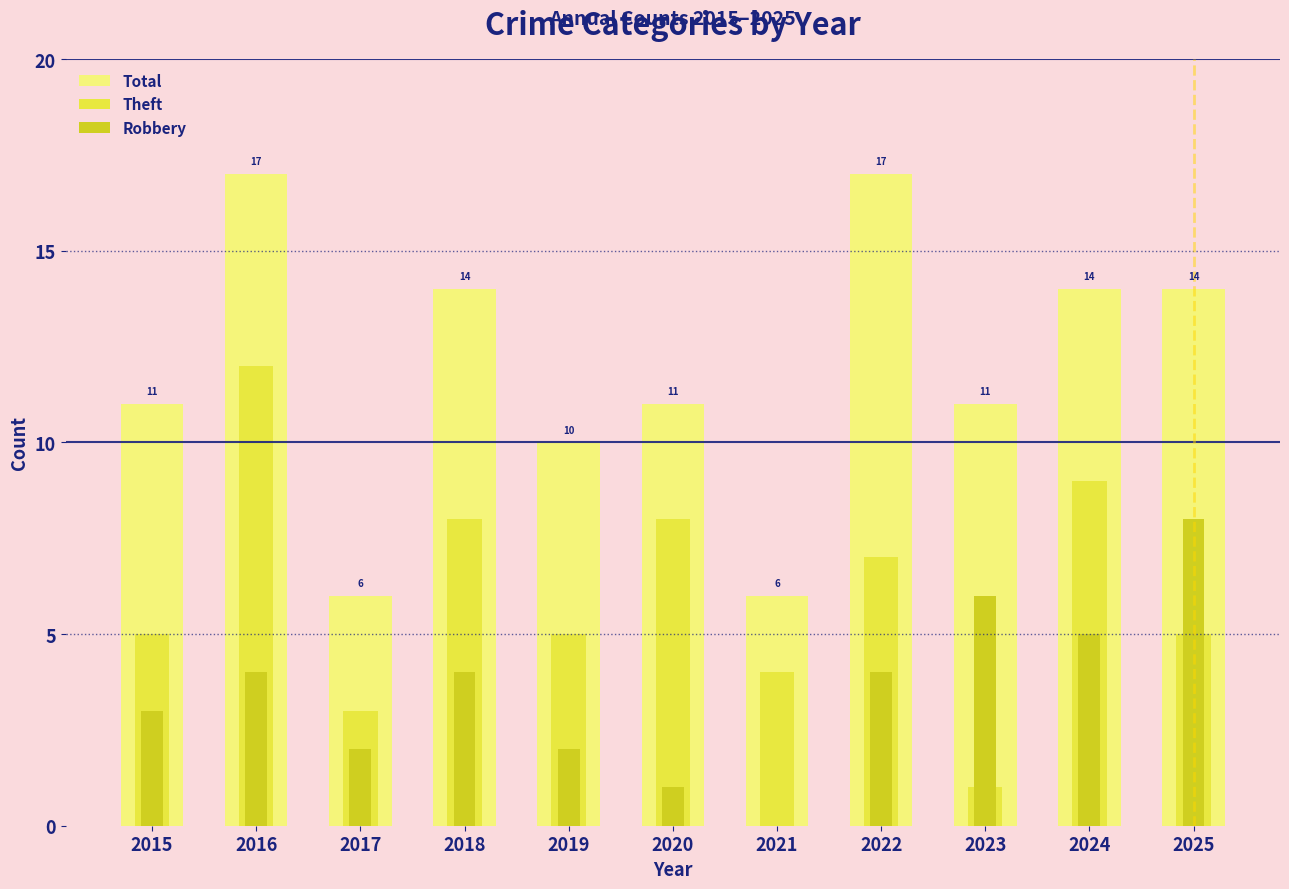

List the labels in order of Theft value, largest first.

2016, 2024, 2018, 2020, 2022, 2015, 2019, 2025, 2021, 2017, 2023